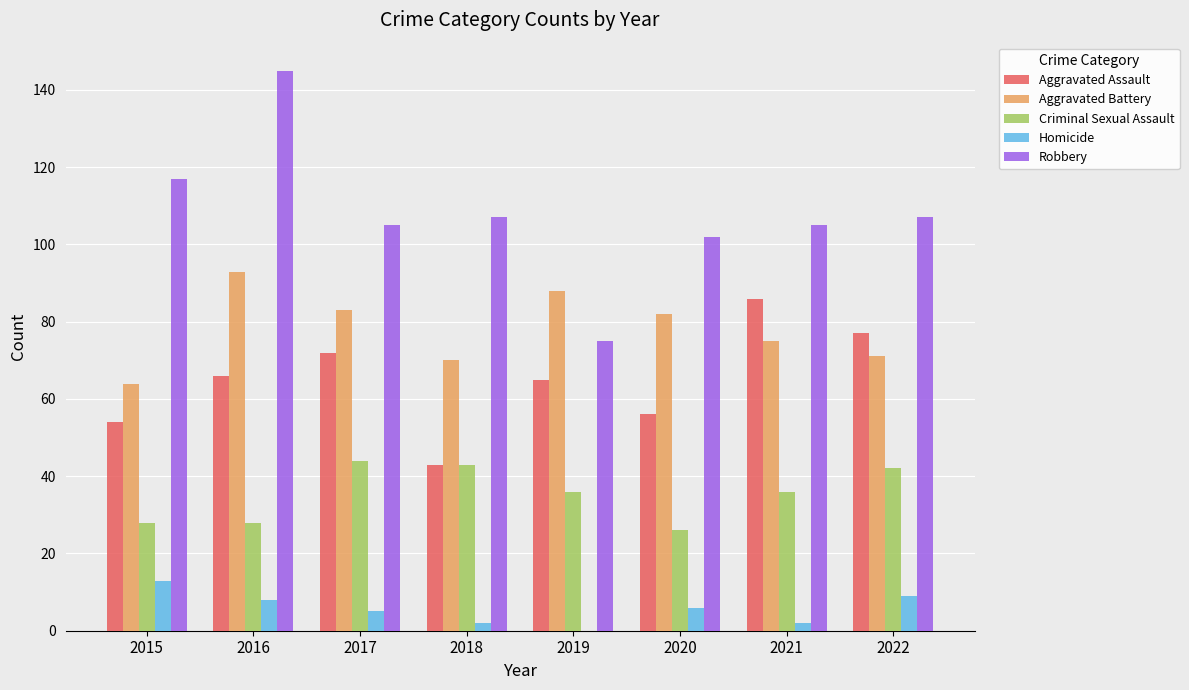

At which category is the sum across all series the highest?

2016